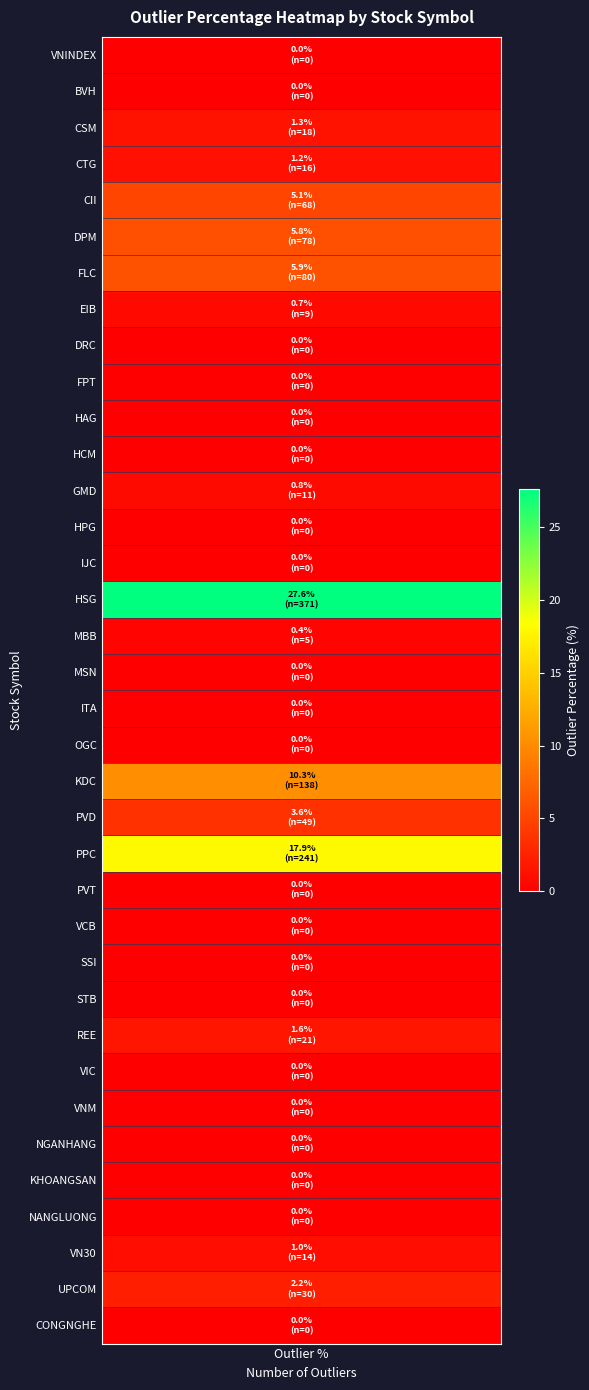

At which category does the chart reach its minimum across all series?

VNINDEX